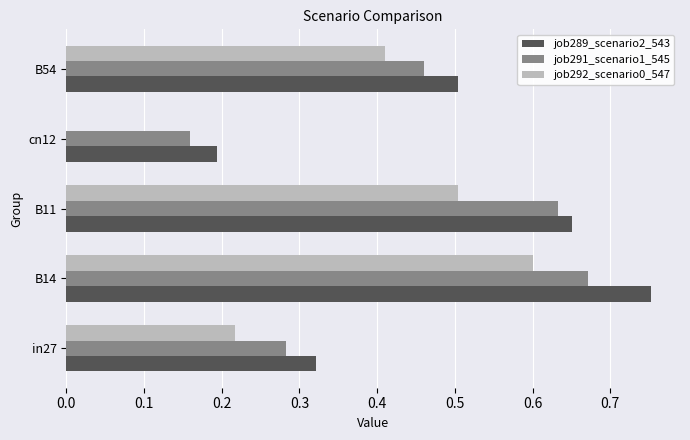

Which series has the largest range (max minus min)?

job292_scenario0_547